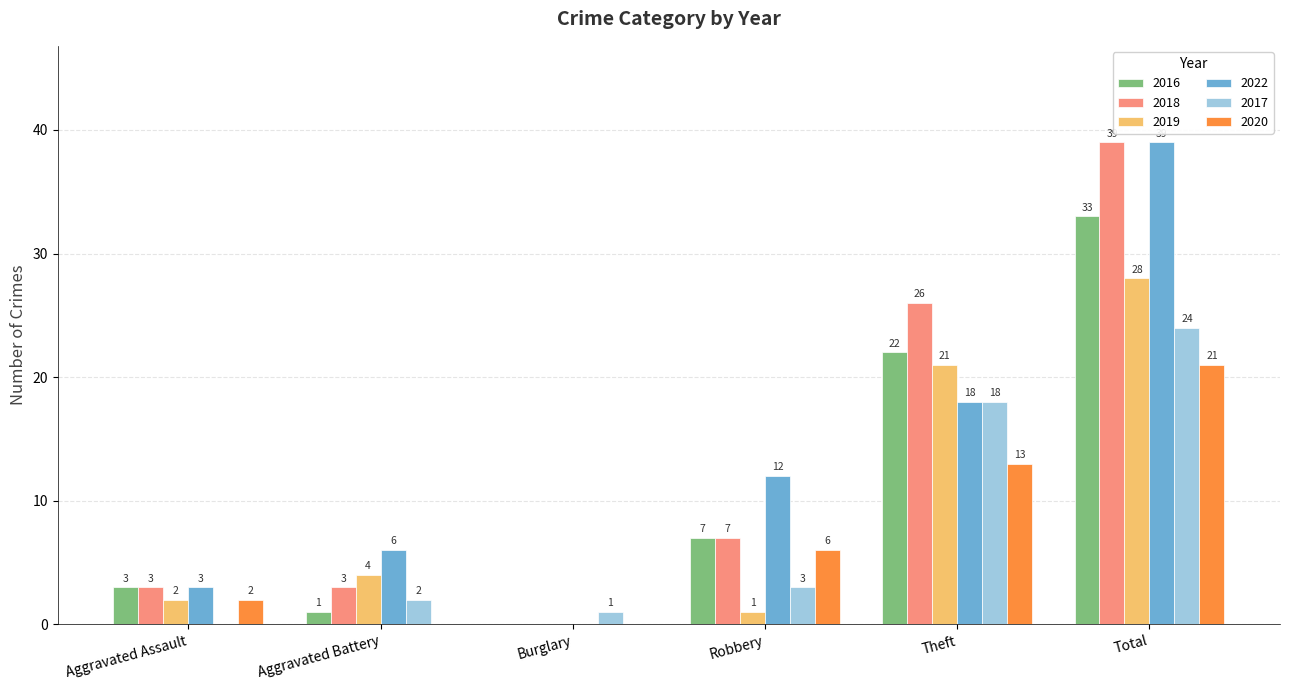

What is the approximate value of 2022 at Aggravated Battery?

6